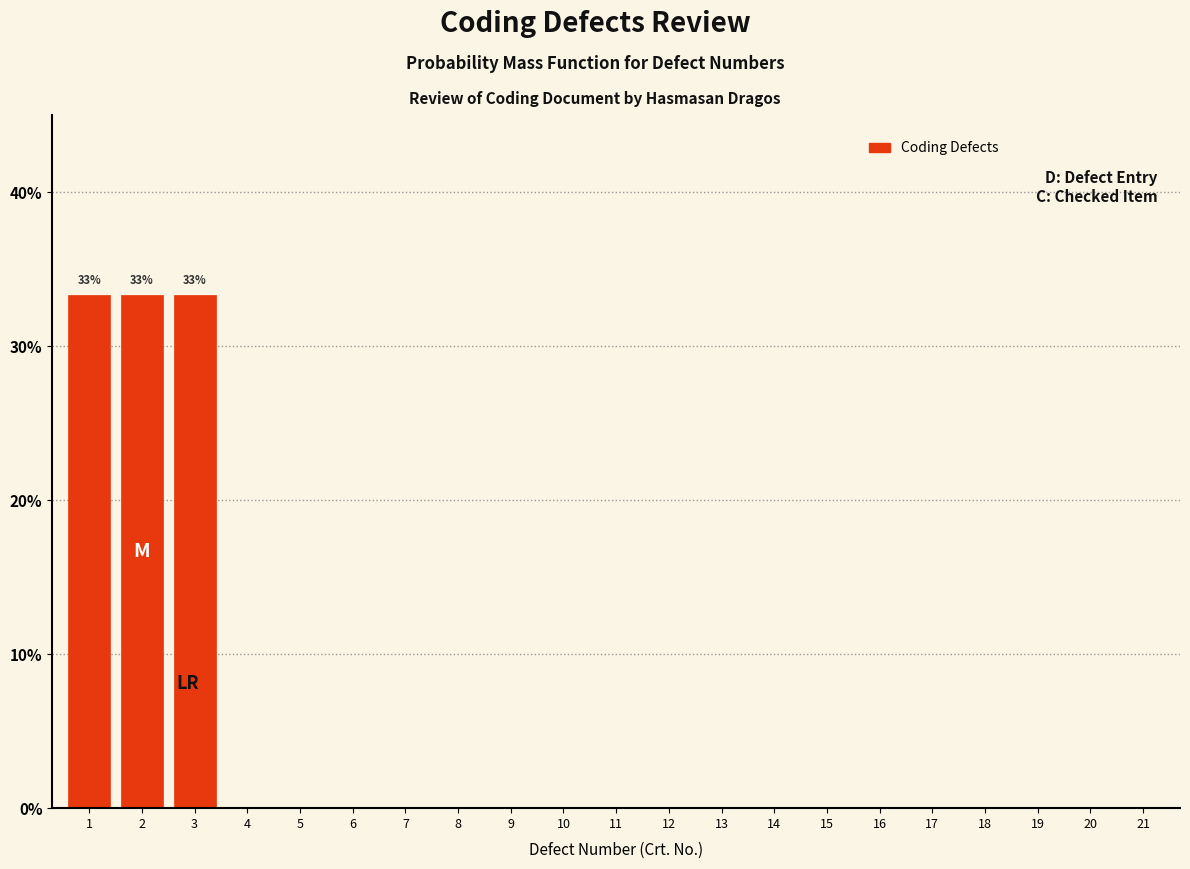

Reading left to right, extract all data points from this chart.

1=33.3	2=33.3	3=33.3	4=0.0	5=0.0	6=0.0	7=0.0	8=0.0	9=0.0	10=0.0	11=0.0	12=0.0	13=0.0	14=0.0	15=0.0	16=0.0	17=0.0	18=0.0	19=0.0	20=0.0	21=0.0